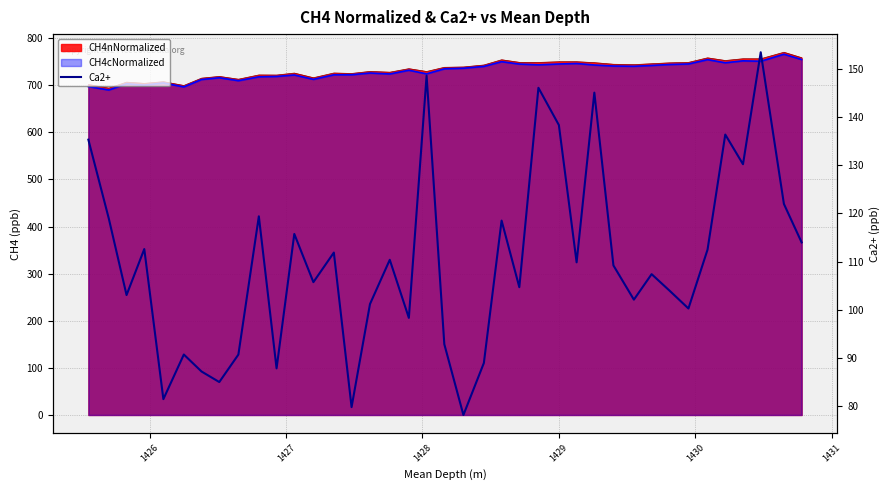

What is the value of the 1st point from the left?

135.3